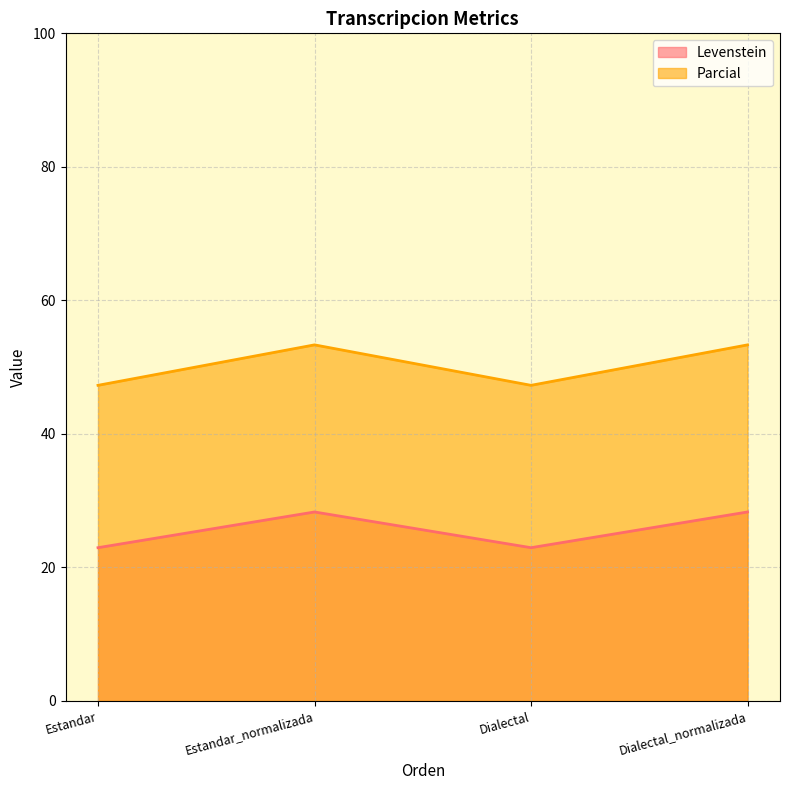

True or false: Levenstein has more than 2 interior local peaks.

False